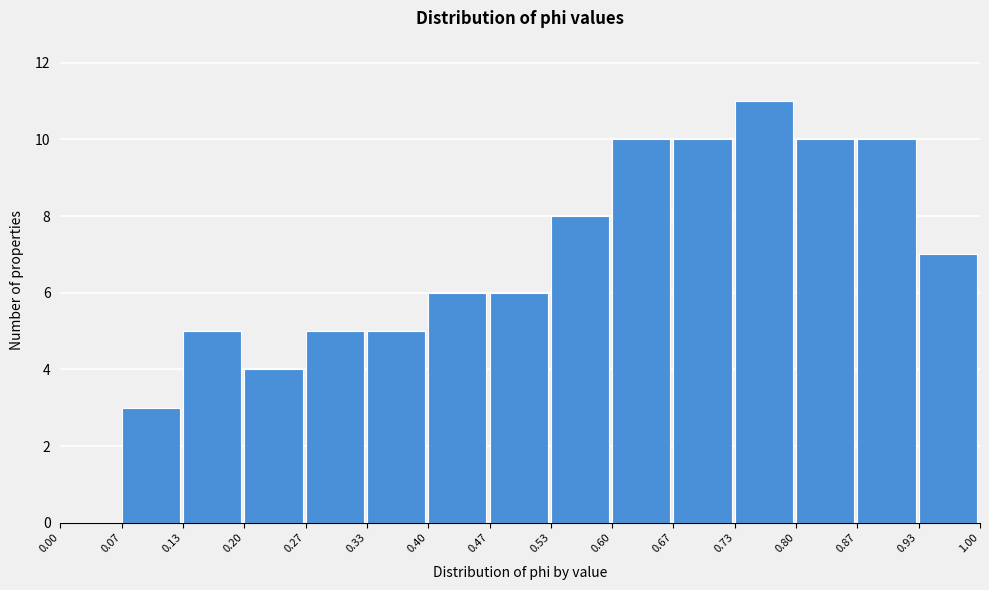

What is the height of the bar covering 0.93 to 1.00 on the x-axis? The values are not printed on the chart, so give them approximately, as read against the axis.

7